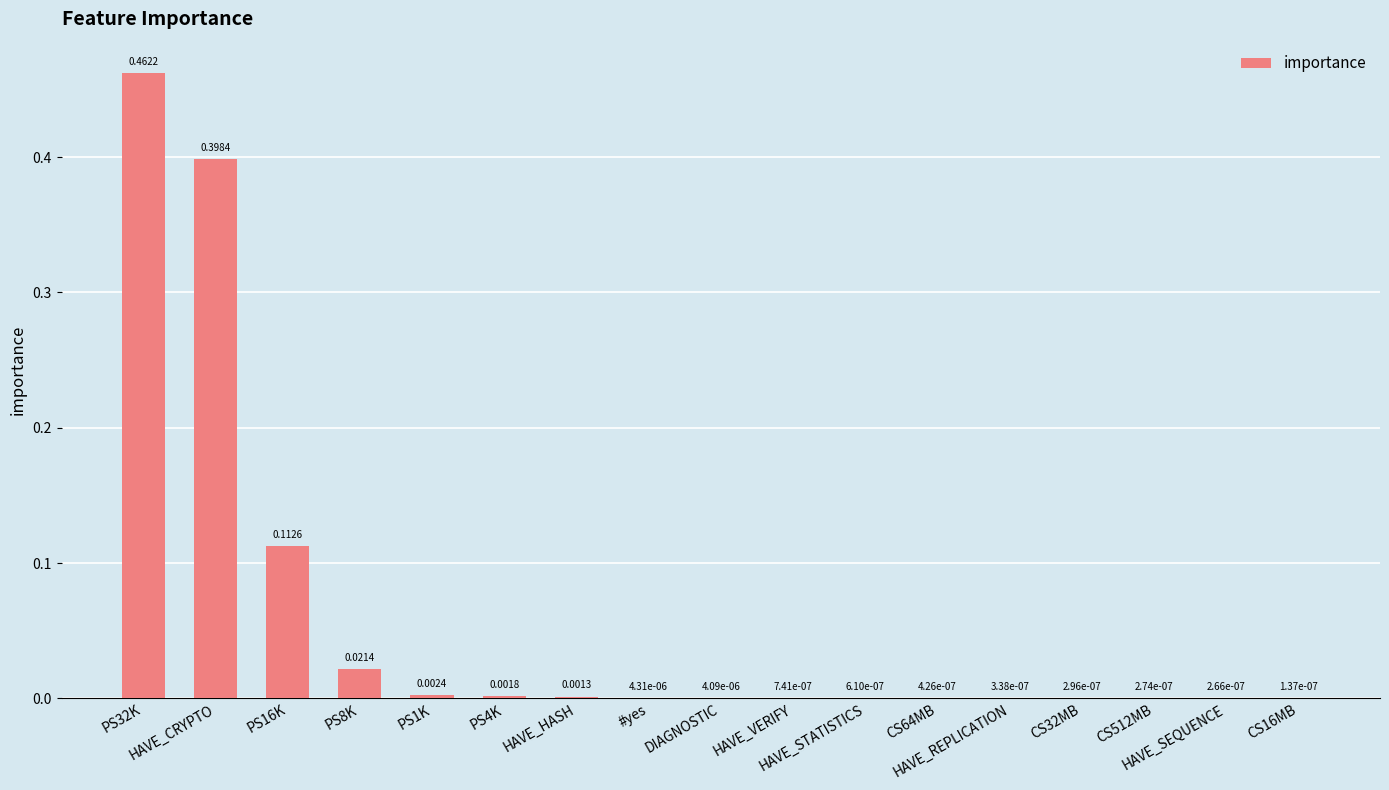

What is the sum of all values?

1.0